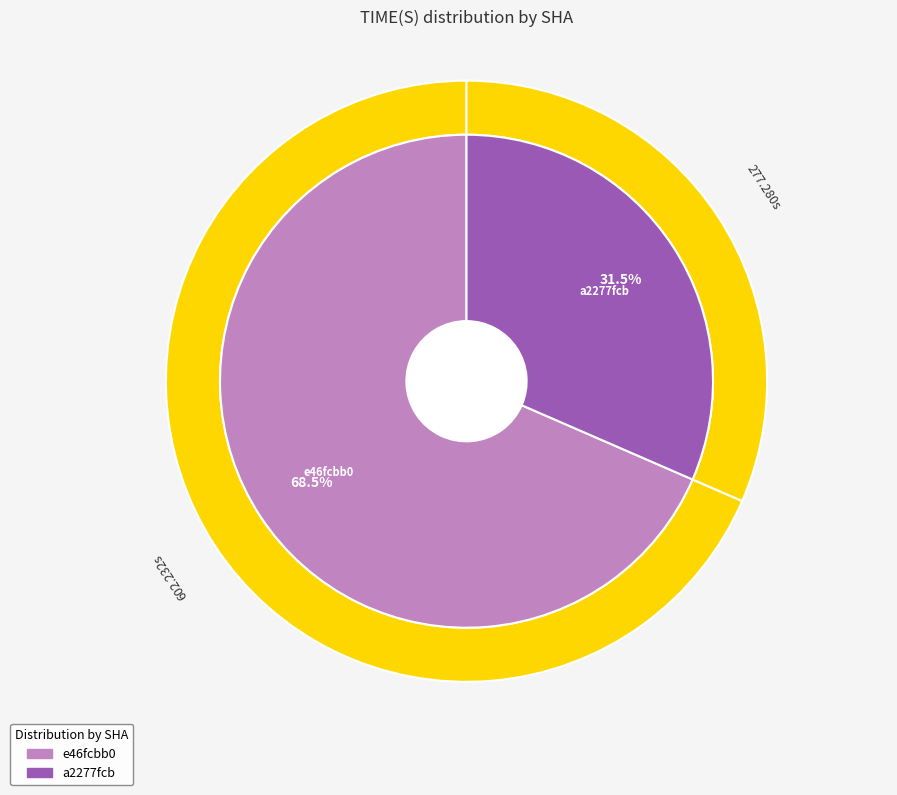

To the nearest percent, what portion does a2277fcb represent?

32%